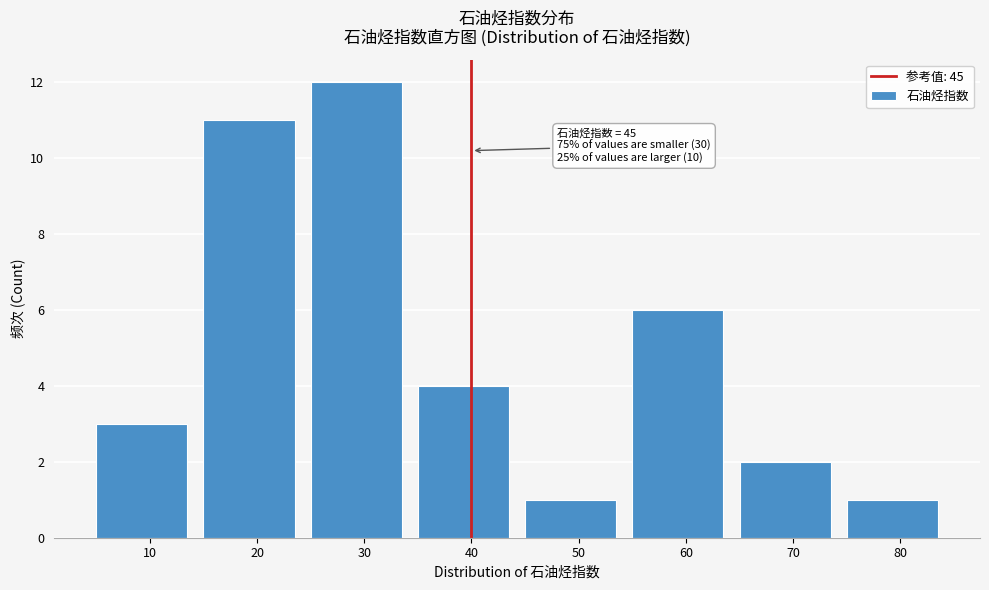

Reading left to right, extract all data points from this chart.

3	11	12	4	1	6	2	1